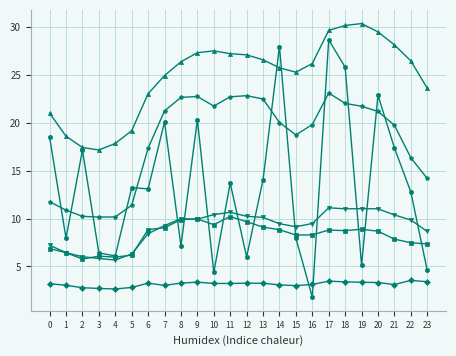

What is the spread (max minus min) of values at 1?

15.6